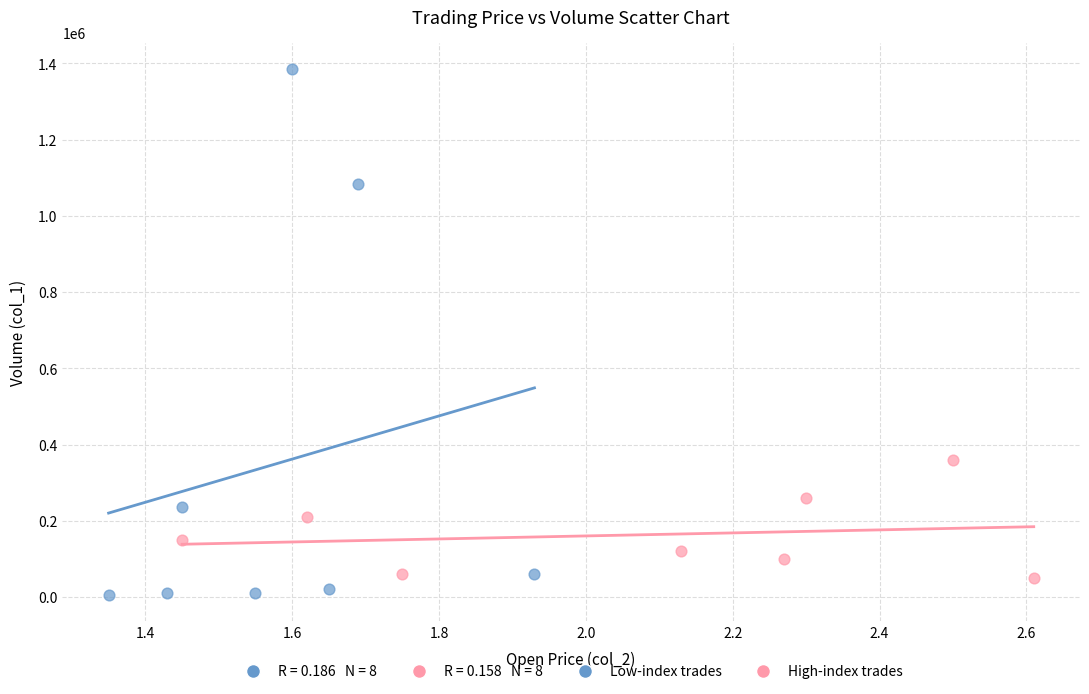

Which series reaches the maximum Y coordinate?

Low-index trades